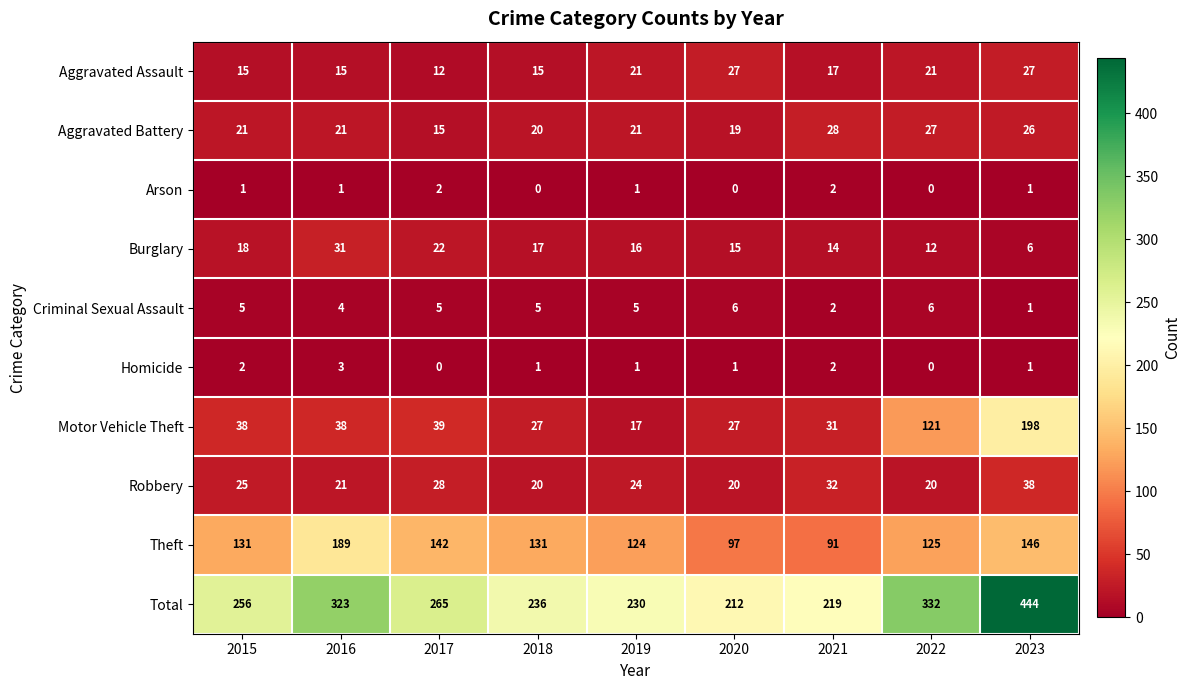

What is the approximate value of Criminal Sexual Assault at 2018?

5